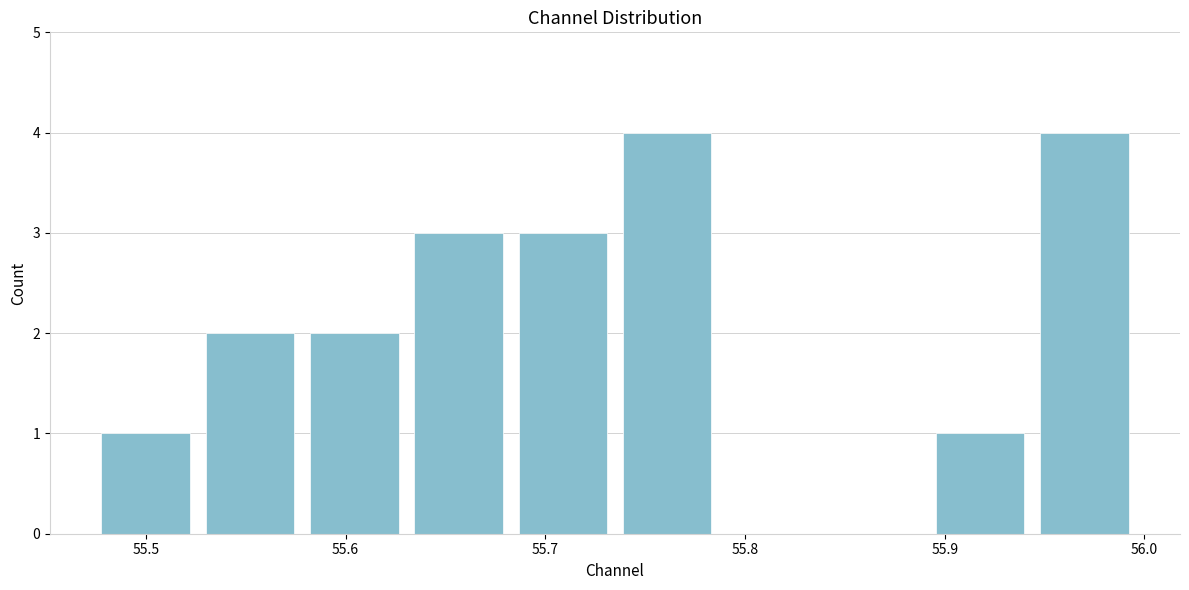

How tall is the bar that spans 55.89 to 55.94 on the x-axis? Neither the bar edges nor the heights are printed on the chart, so give them approximately, as read against the axes.

1